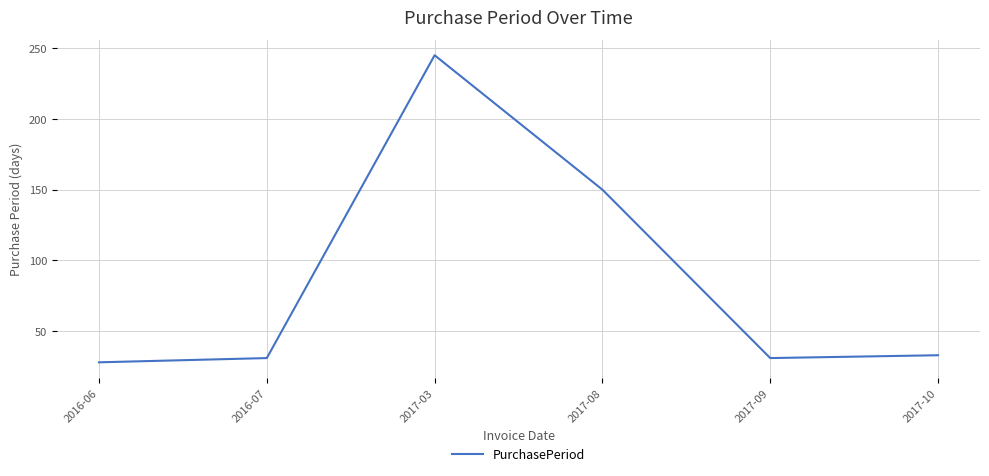

How many lines are shown in the chart?

1